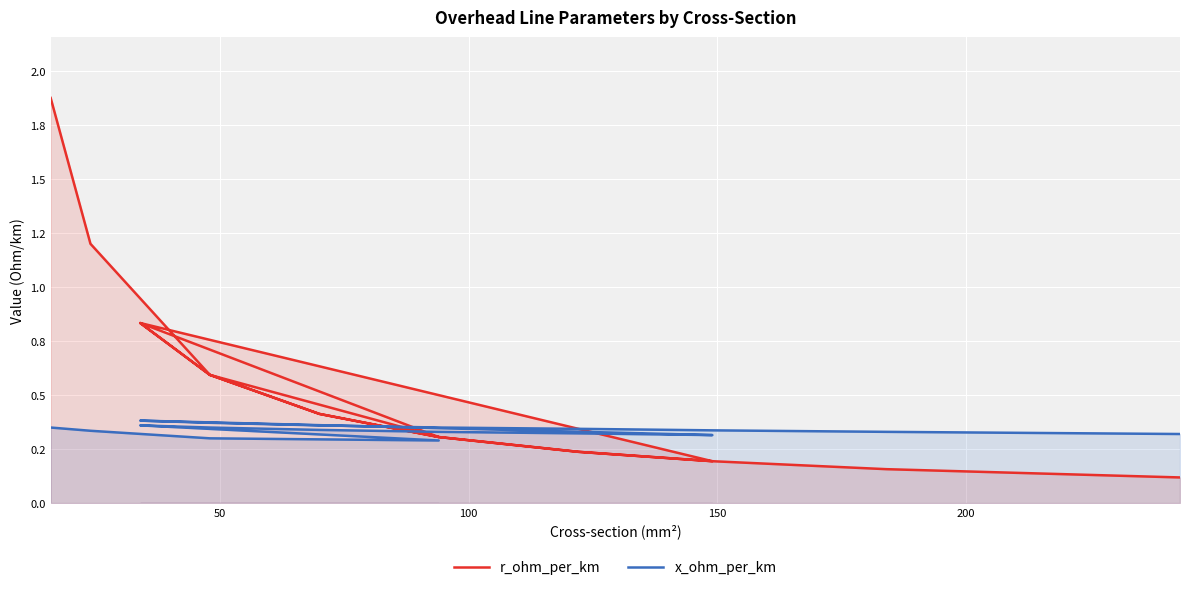

What is the lowest value of the x_ohm_per_km series?

0.3